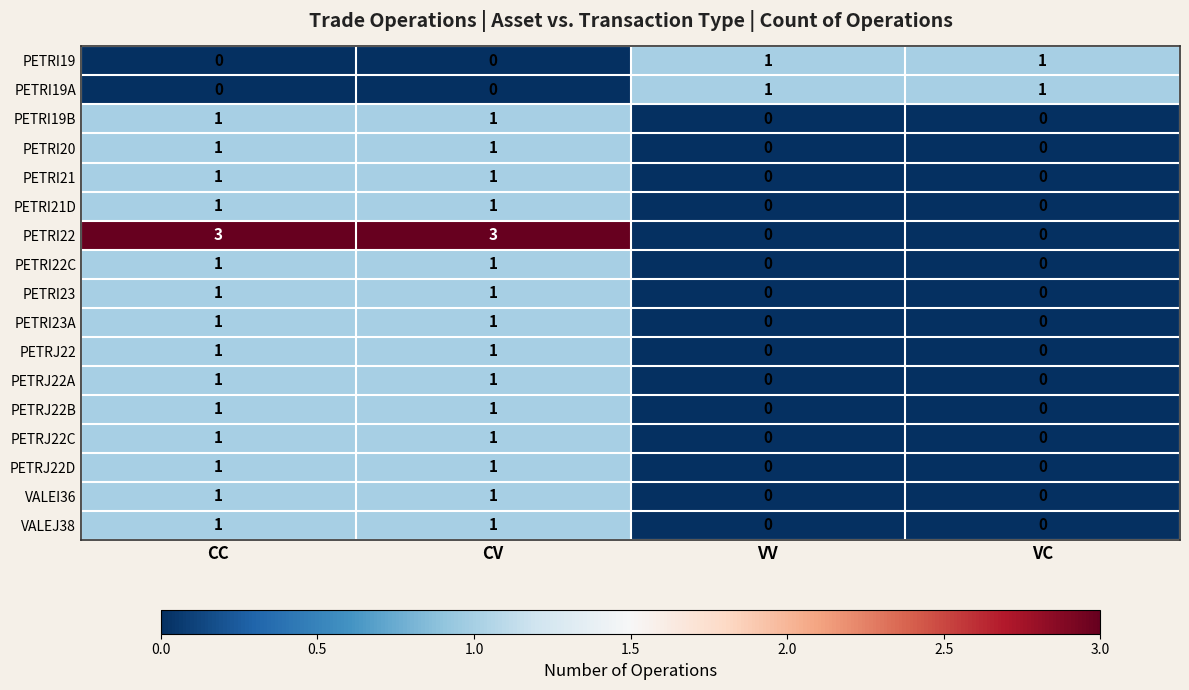

Which series has the largest range (max minus min)?

PETRI22